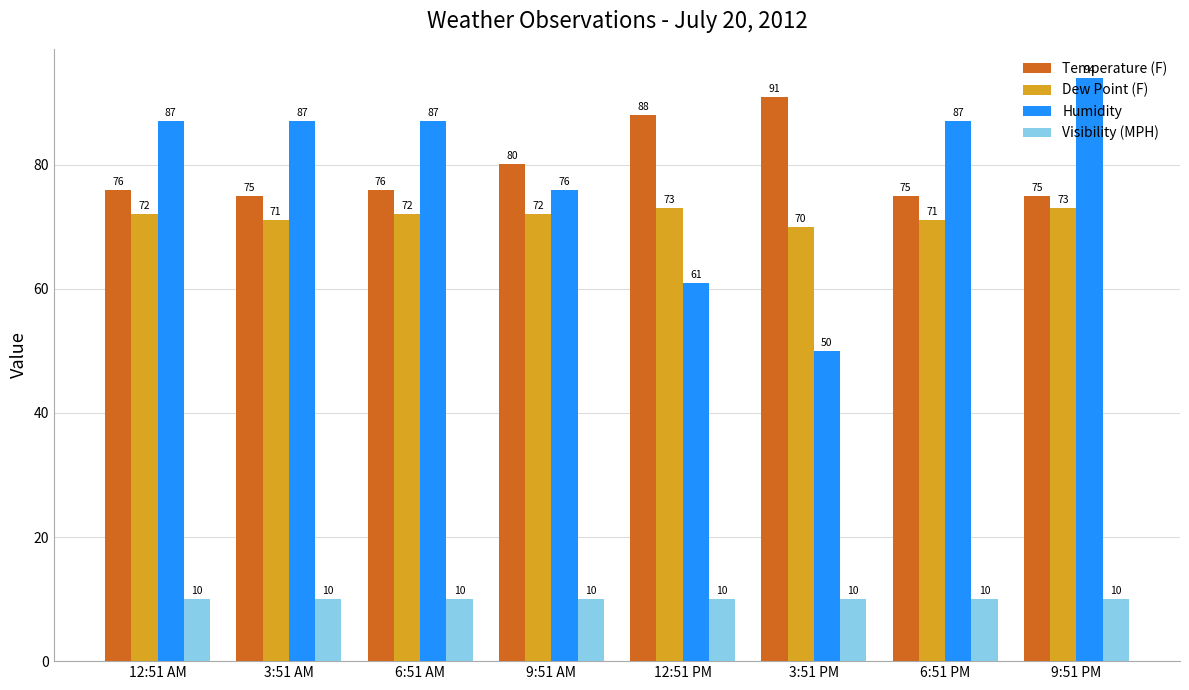

How many values in the Temperature (F) series exceed 75?

5